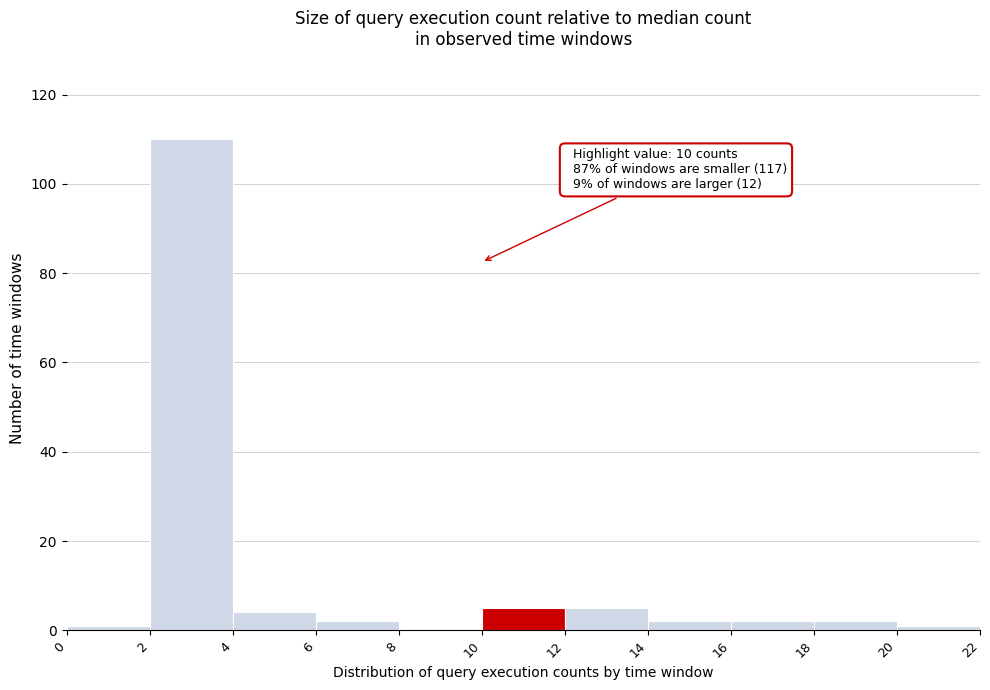

Which range on the x-axis has the tallest bar?

2 to 4